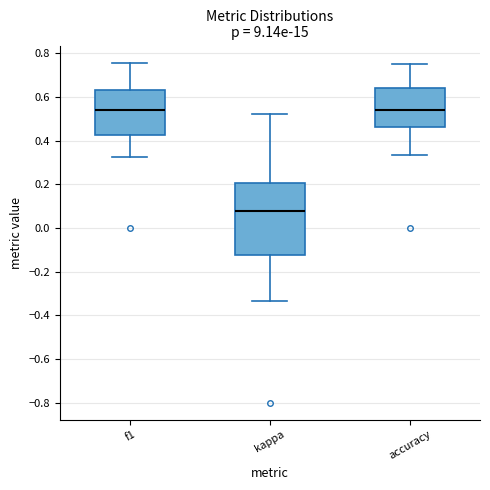

Where is the lower edge of the box for accuracy on the y-axis? The values are not printed on the chart, so give them approximately, as read against the axis.

0.46